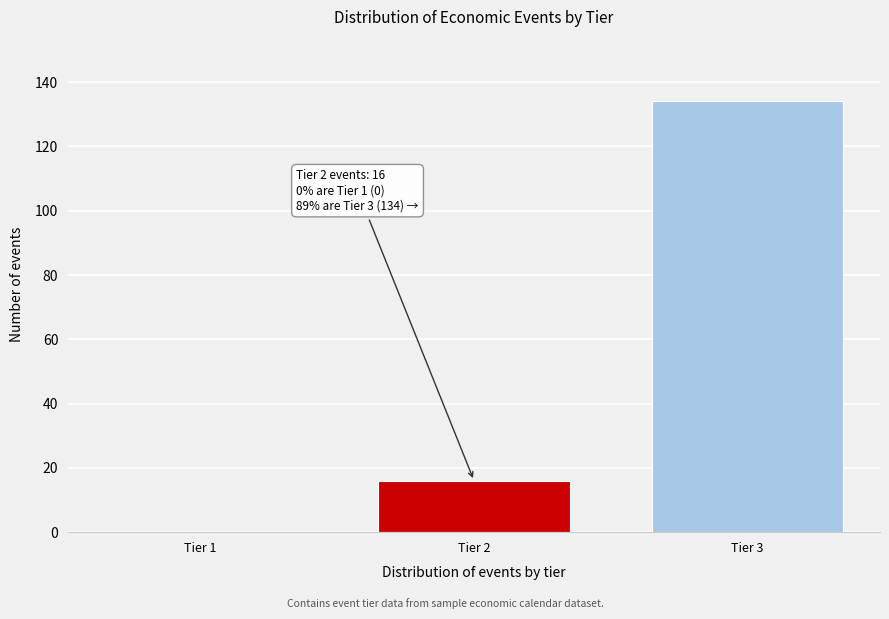

Reading left to right, transcribe all the data shown in this chart.

Tier 1=0	Tier 2=16	Tier 3=134